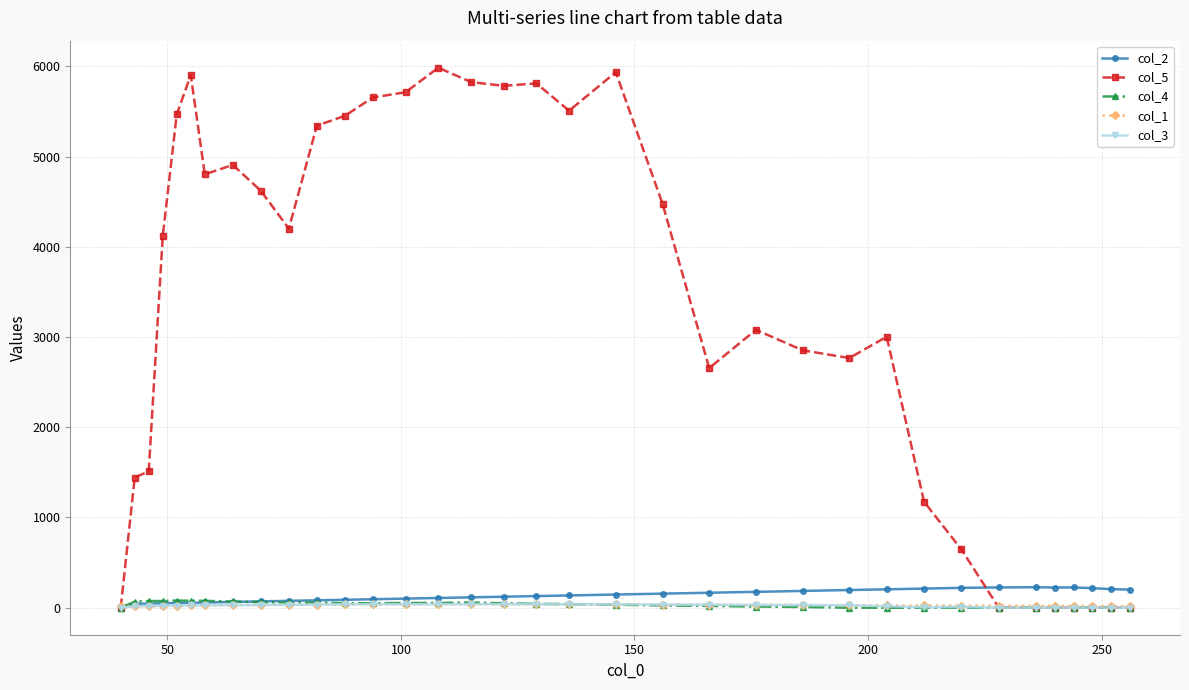

At how many categories does at least one series exceed 2034?

23